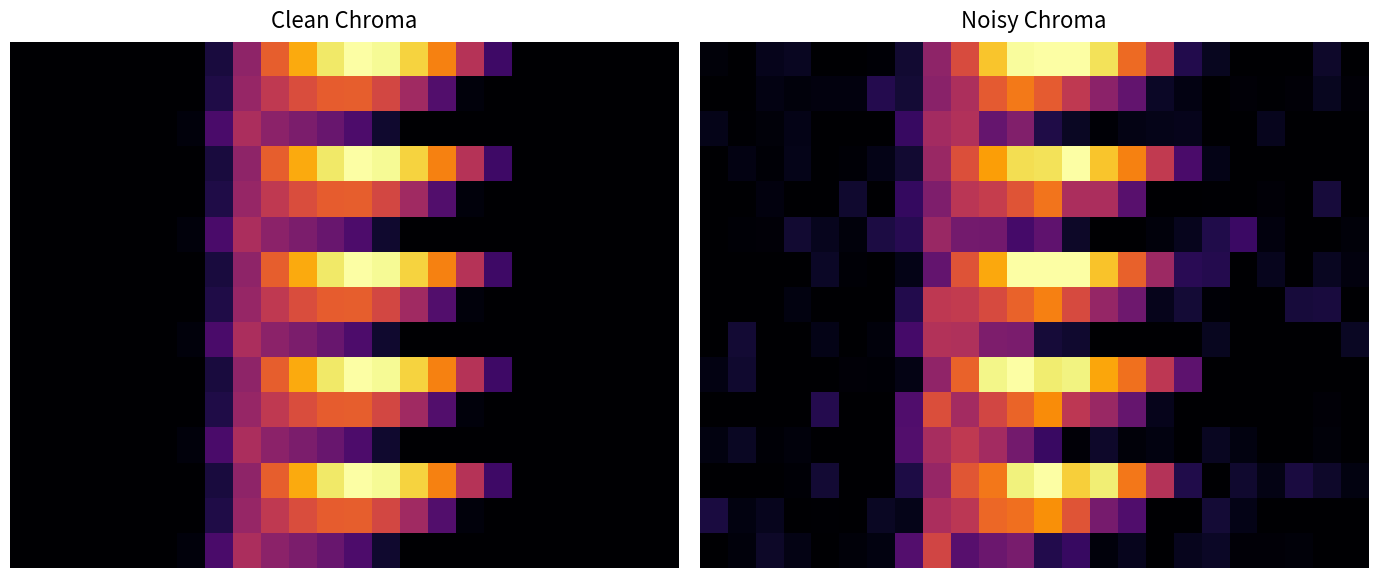

The 4 series shows 18.6 at 20. True or false?

True